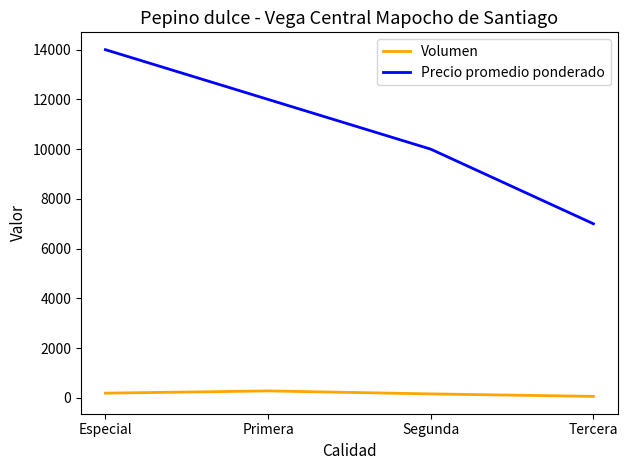

At how many categories does at least one series exceed 13199?

1